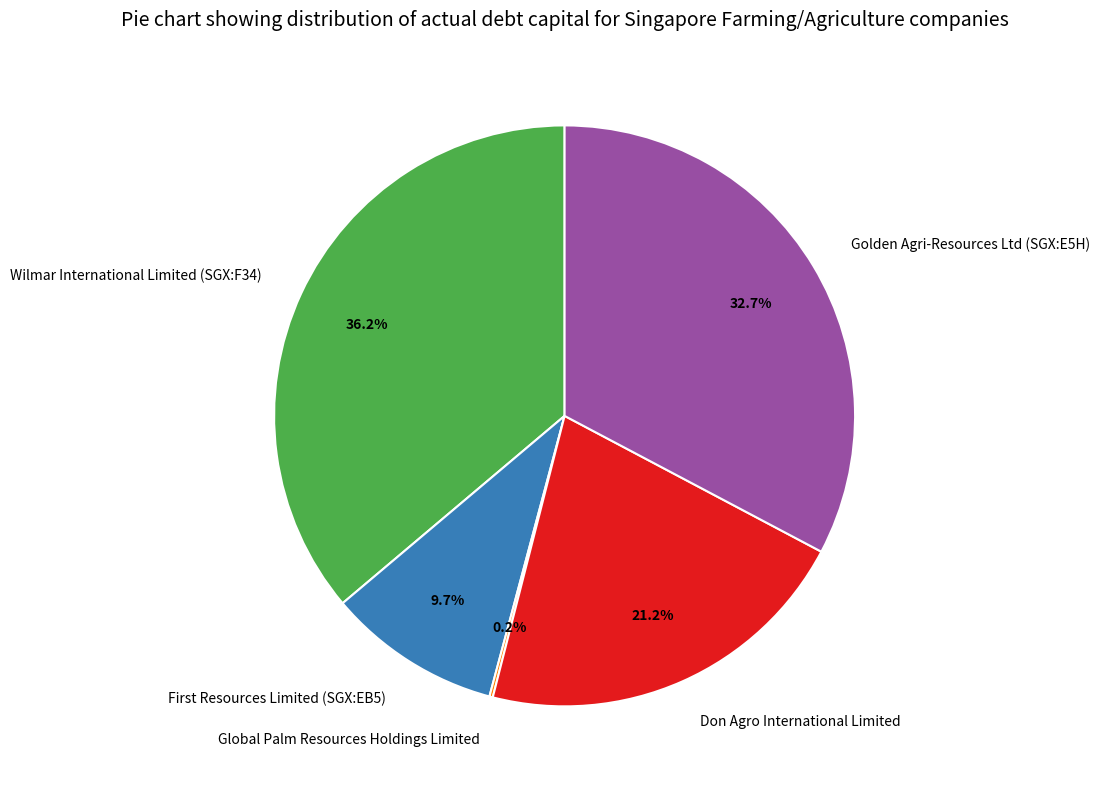

What is the total percentage of Wilmar International Limited (SGX:F34) and Don Agro International Limited?

57.4%